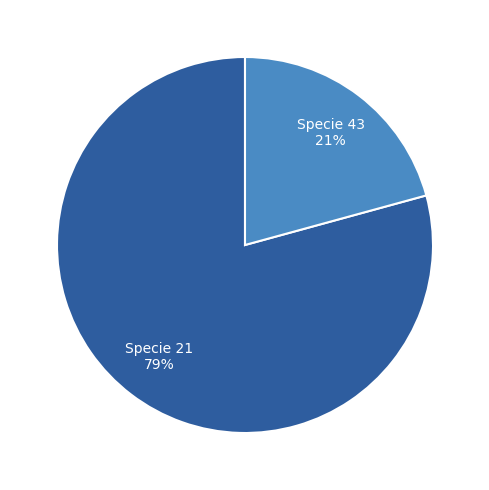

Is it true that Specie 43 is 21% of the pie?

True